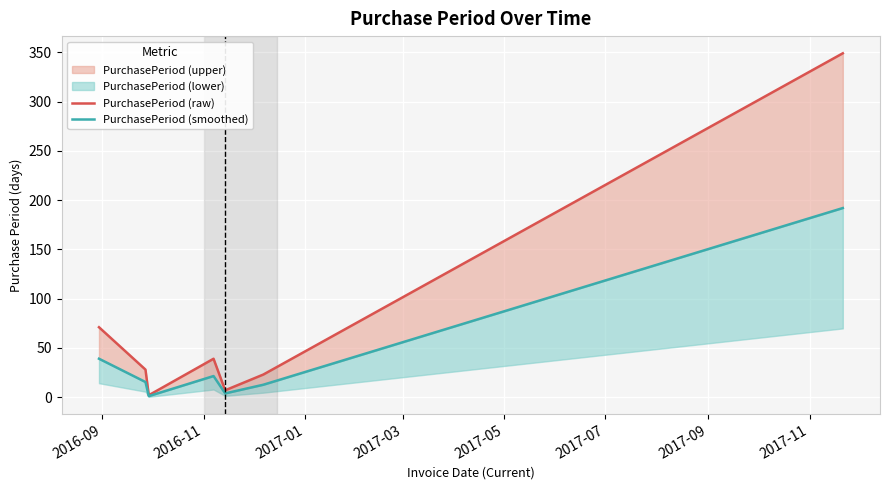

Is this an area chart (filled region under the line)?

No